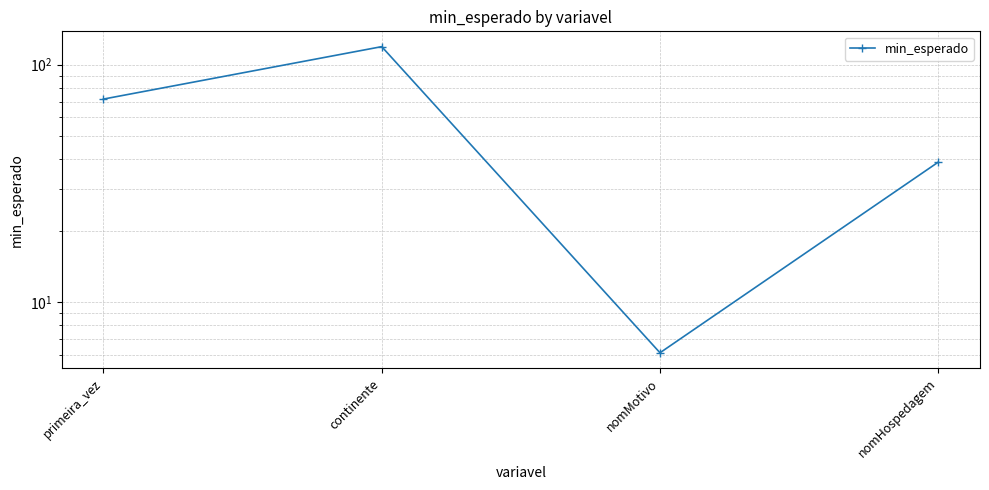

Reading left to right, extract all data points from this chart.

primeira_vez=71.7	continente=119.2	nomMotivo=6.1	nomHospedagem=38.9